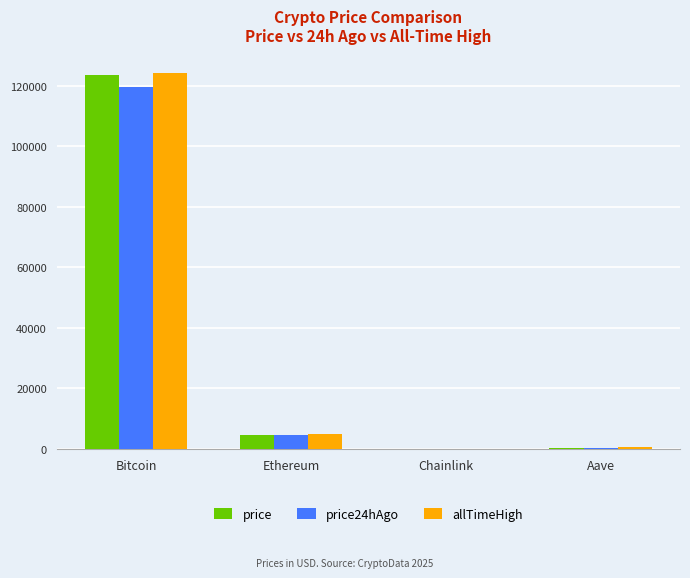

What is the approximate value of price24hAgo at Bitcoin?

119476.0